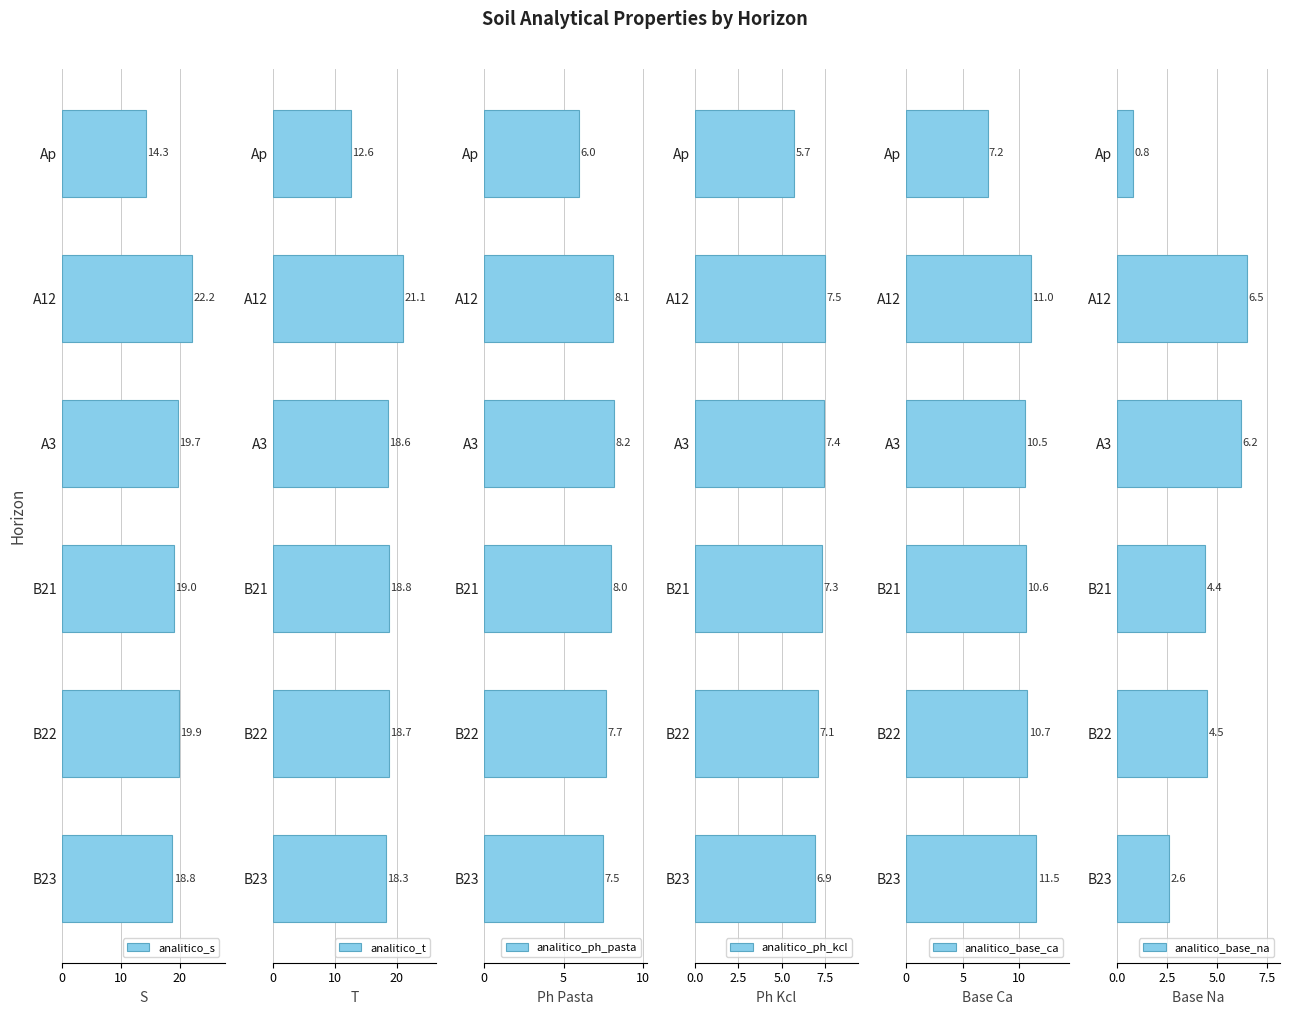

What are all the series names shown in the legend?

analitico_s, analitico_t, analitico_ph_pasta, analitico_ph_kcl, analitico_base_ca, analitico_base_na